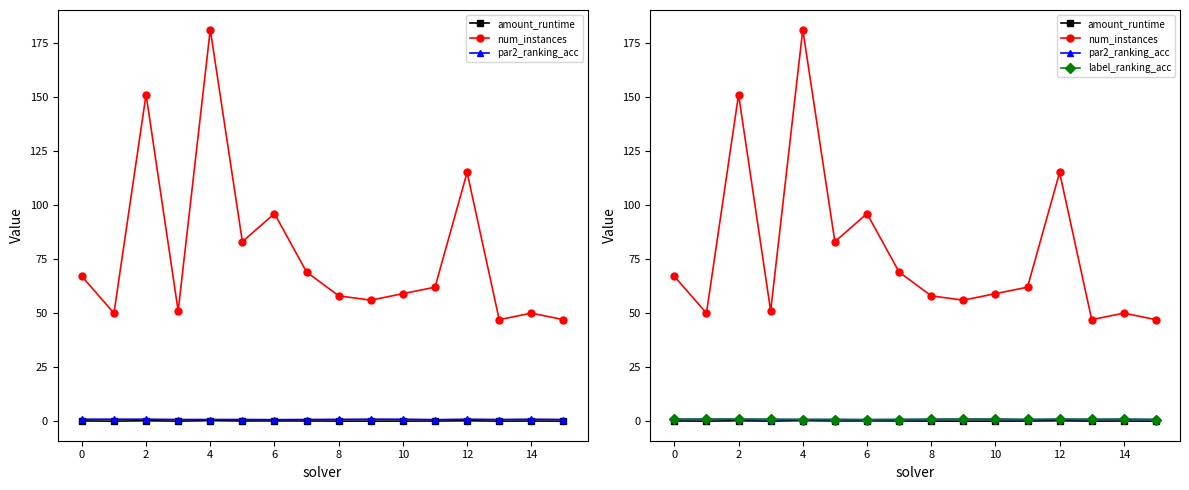

Is the value of num_instances at 6 greater than the value of label_ranking_acc at 2?

Yes